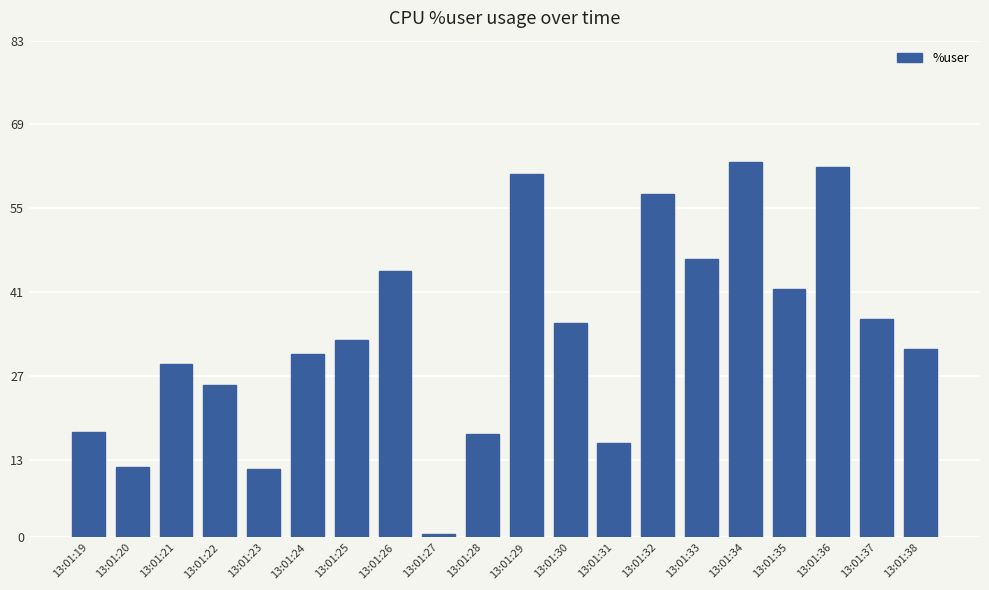

At which category does the chart reach its minimum across all series?

13:01:27